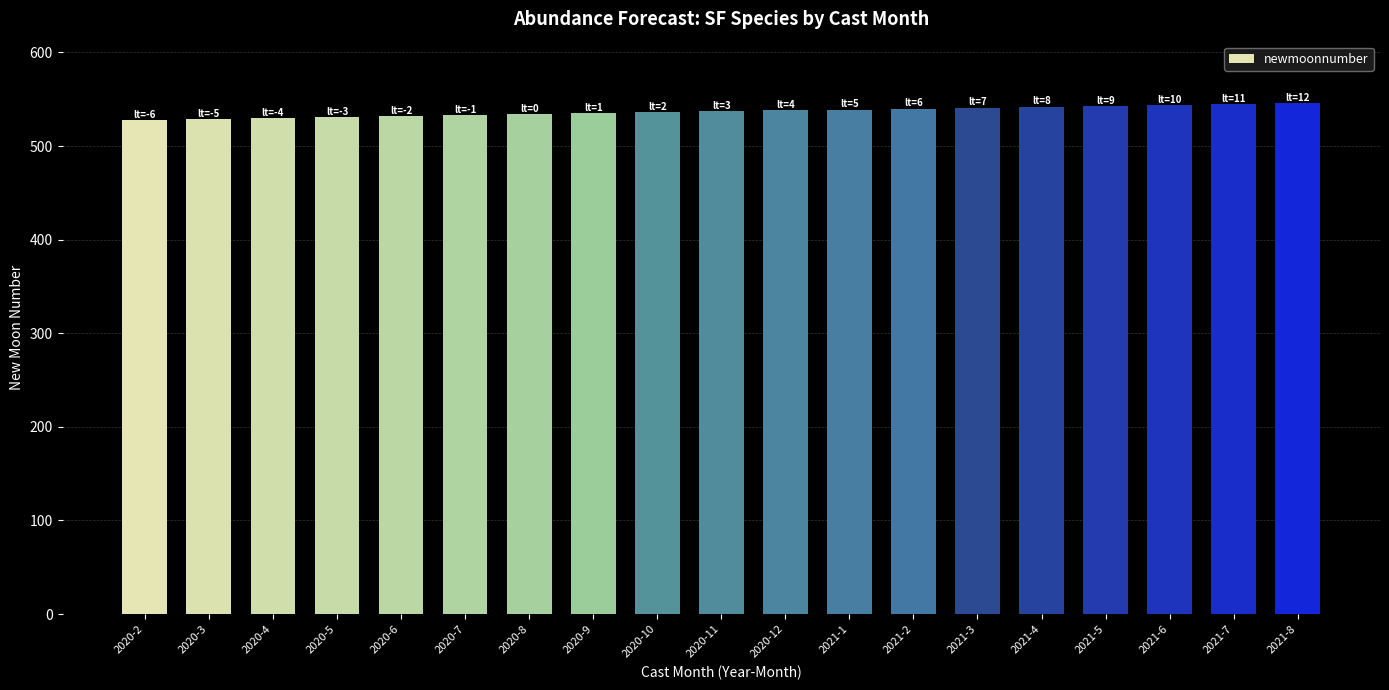

The value at 2021-7 is 545. True or false?

True